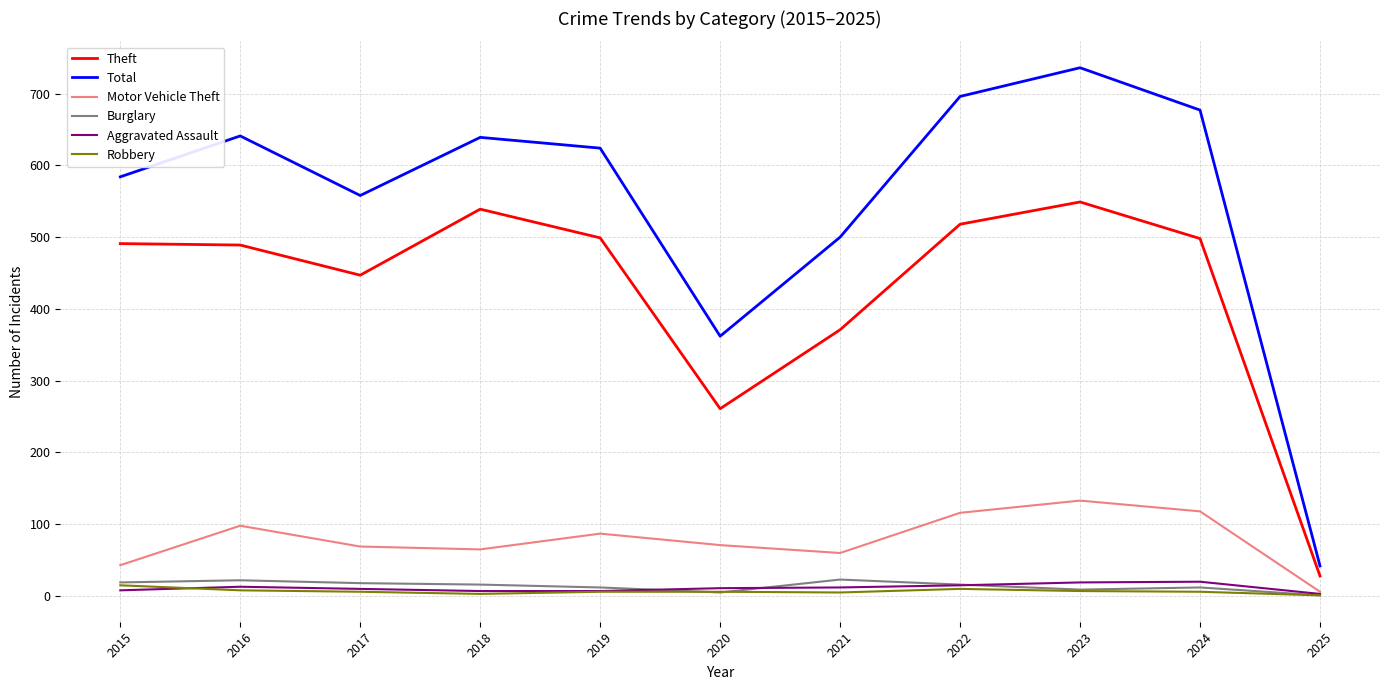

True or false: Burglary and Total cross at least once.

False